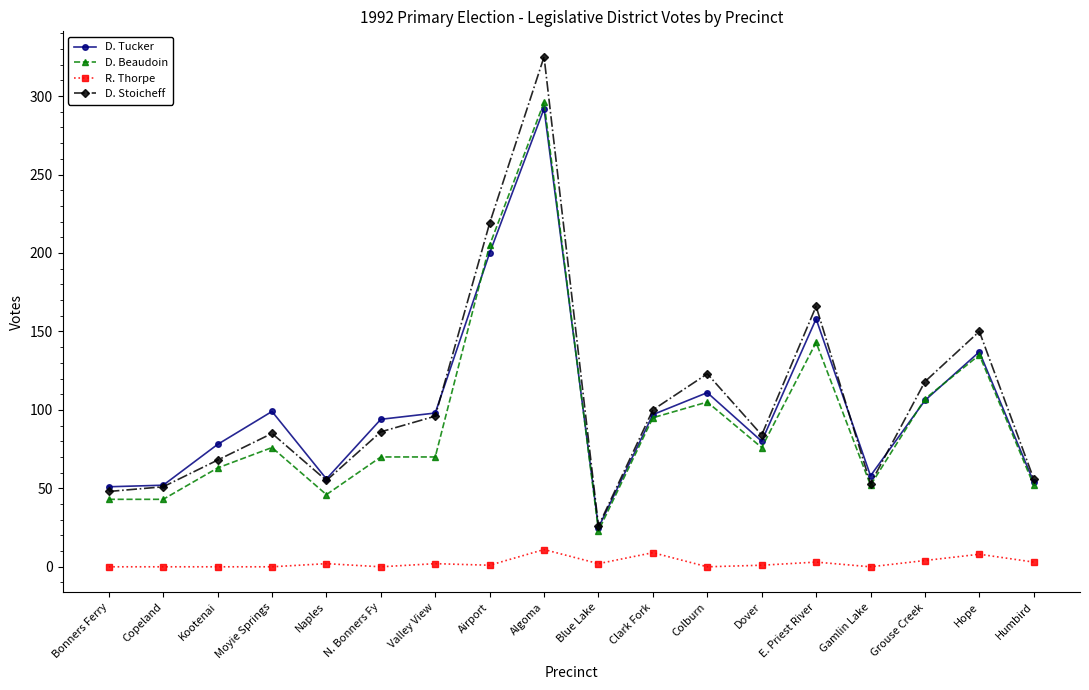

What is the total value across all series at Clark Fork?

301